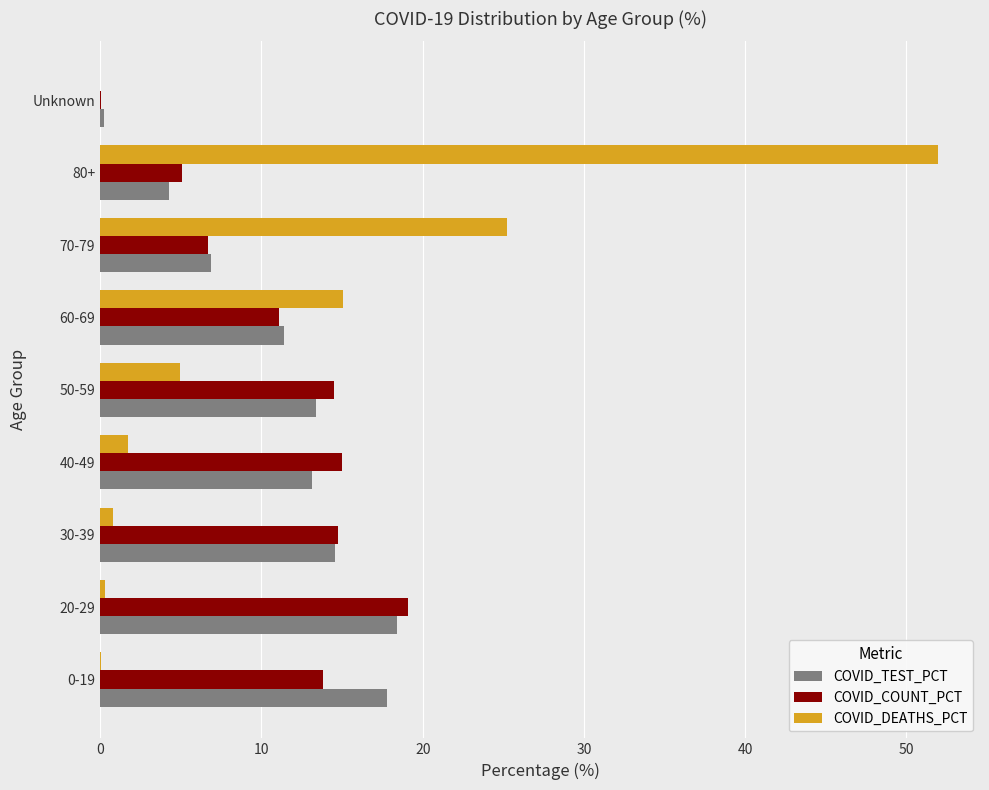

The COVID_TEST_PCT series shows 17.8 at 0-19. True or false?

True